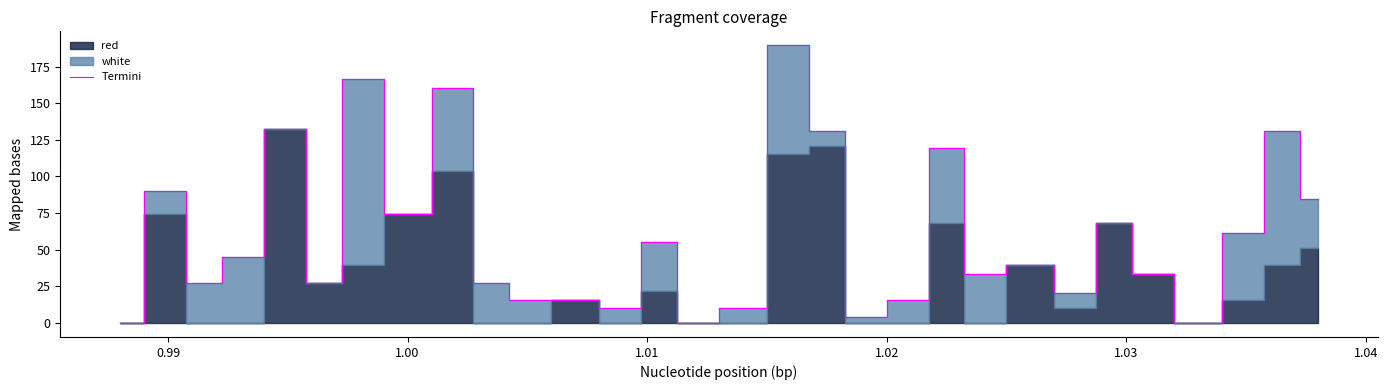

The value of Termini at 1.00 is 51.4. True or false?

False